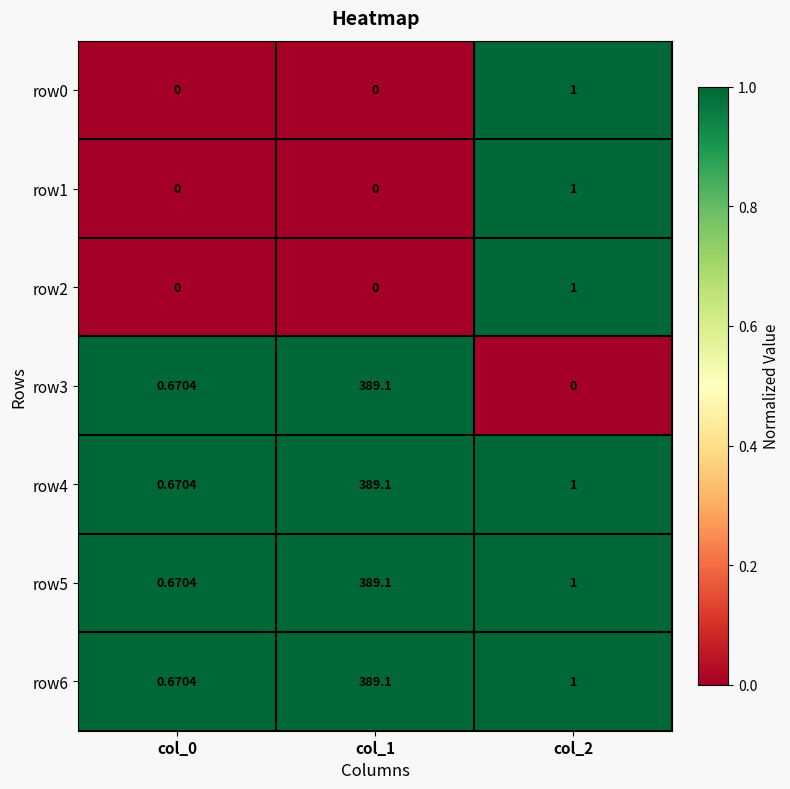

At how many categories does at least one series exceed 0?

3